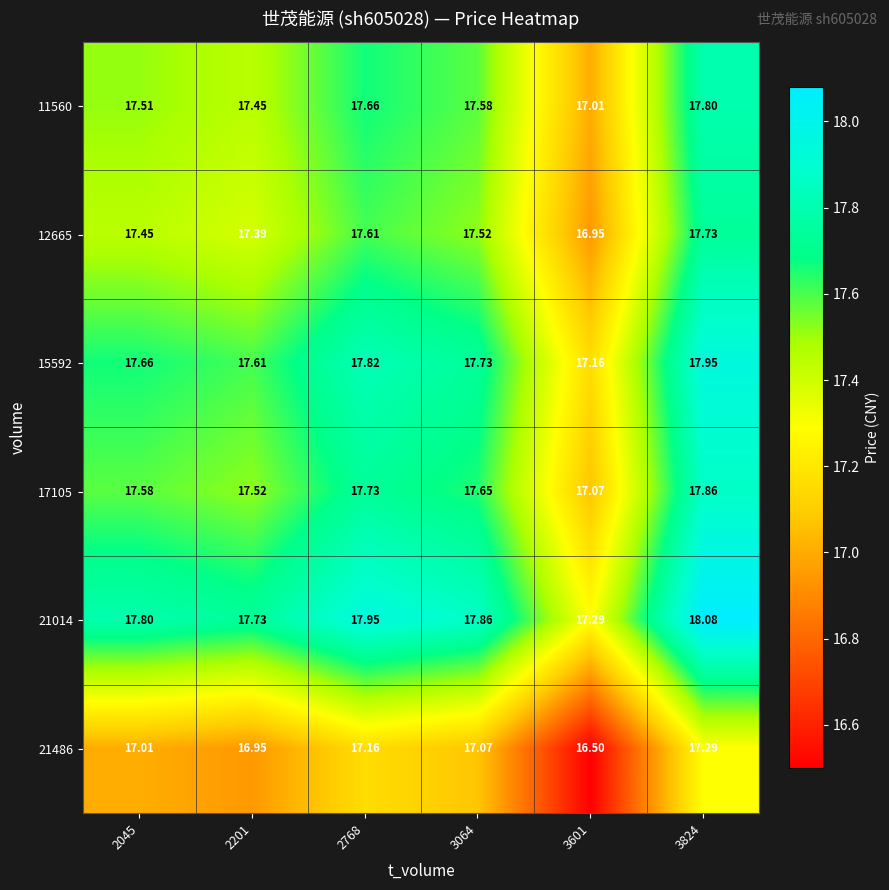

At 2045, list the series in order from largest to smallest.

21014, 15592, 17105, 11560, 12665, 21486